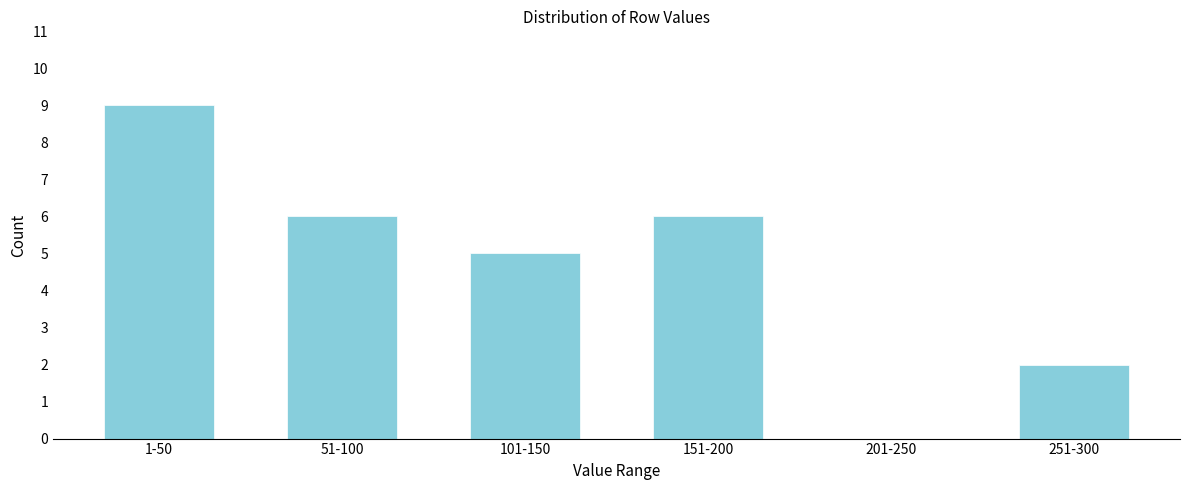

Reading left to right, extract all data points from this chart.

1-50=9	51-100=6	101-150=5	151-200=6	201-250=0	251-300=2